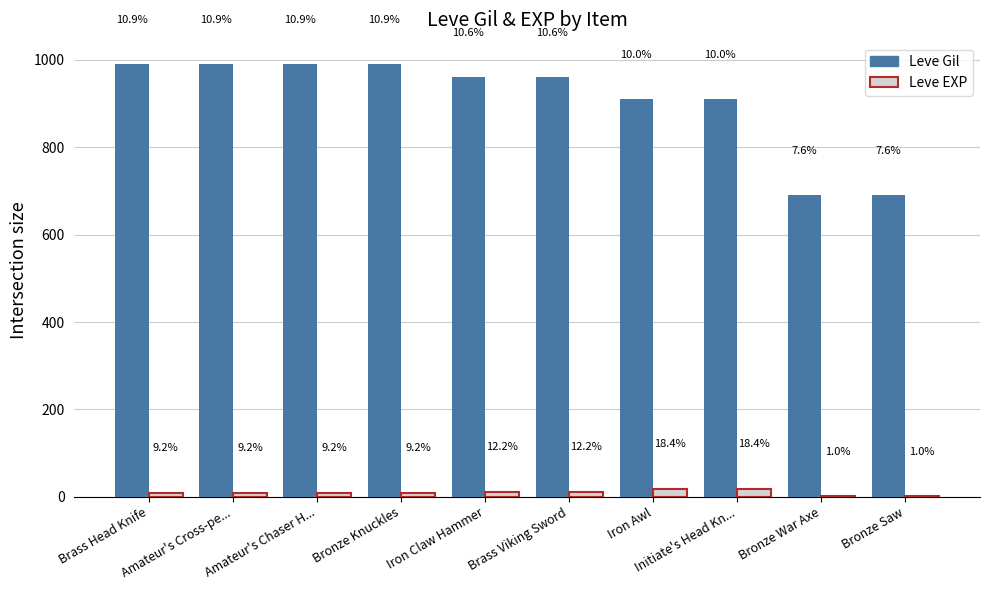

What are all the series names shown in the legend?

Leve Gil, Leve EXP